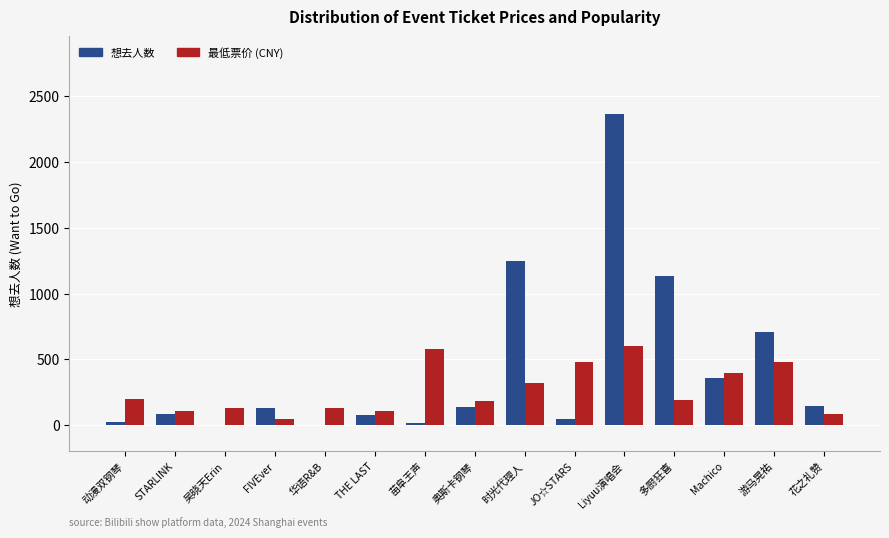

At which category is the sum across all series the highest?

Liyuu演唱会